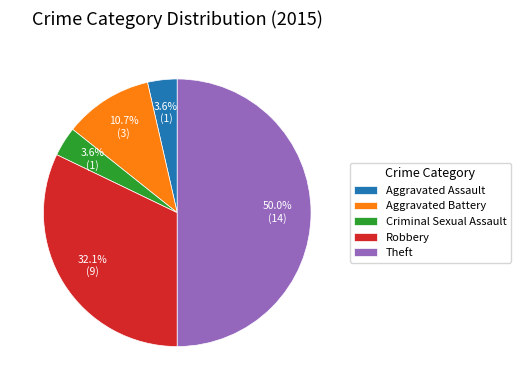

To the nearest percent, what is the difference between the largest and smallest slice percentages?

46%